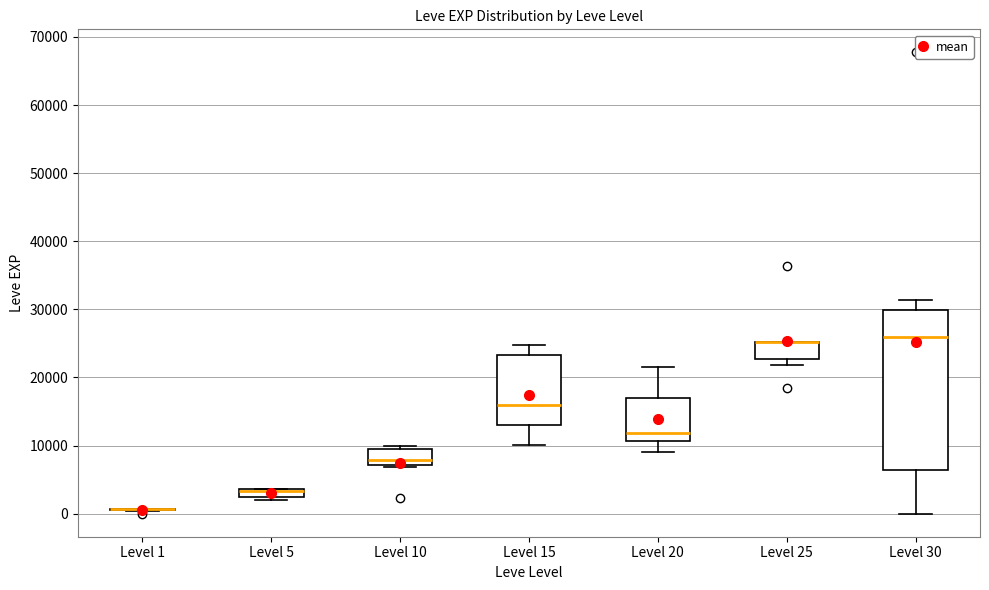

Where is the lower edge of the box for Level 20 on the y-axis? The values are not printed on the chart, so give them approximately, as read against the axis.

11000